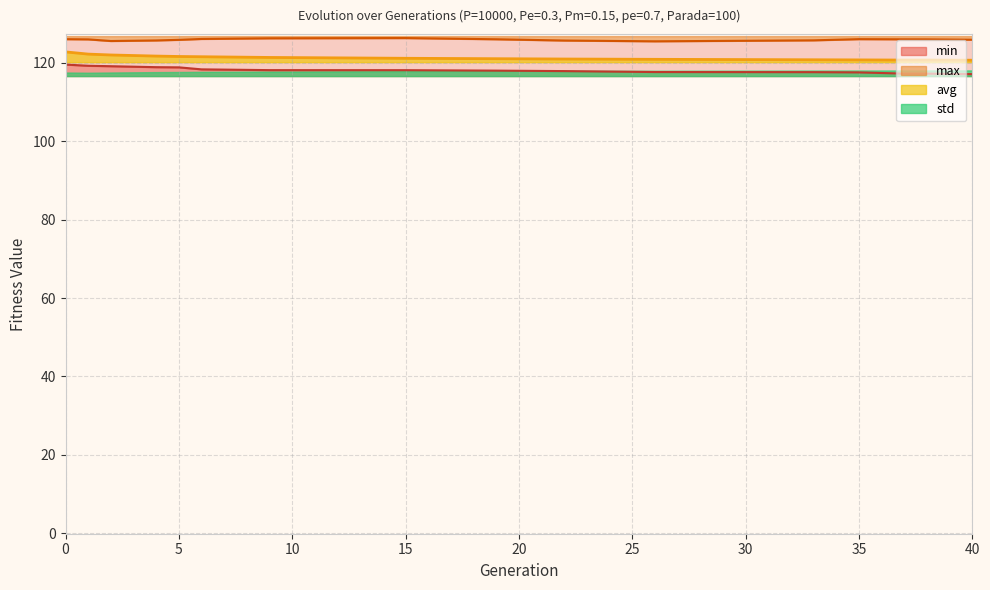

The avg series shows 121.6 at 5. True or false?

True